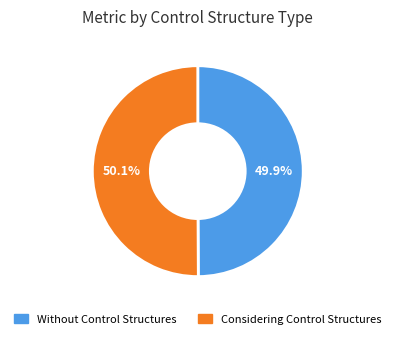

Combined, do Without Control Structures and Considering Control Structures account for over 50%?

Yes